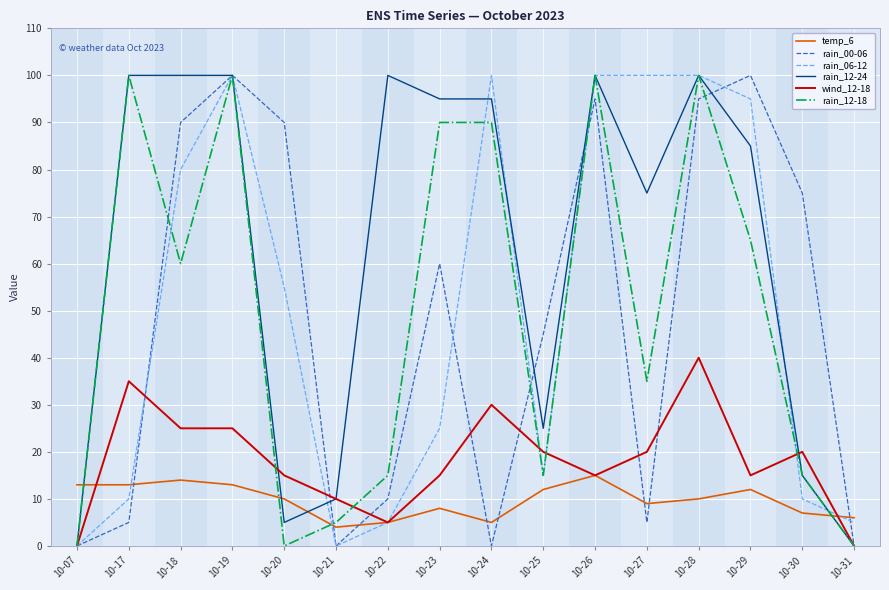

Does the chart display data point markers on the line(s)?

No